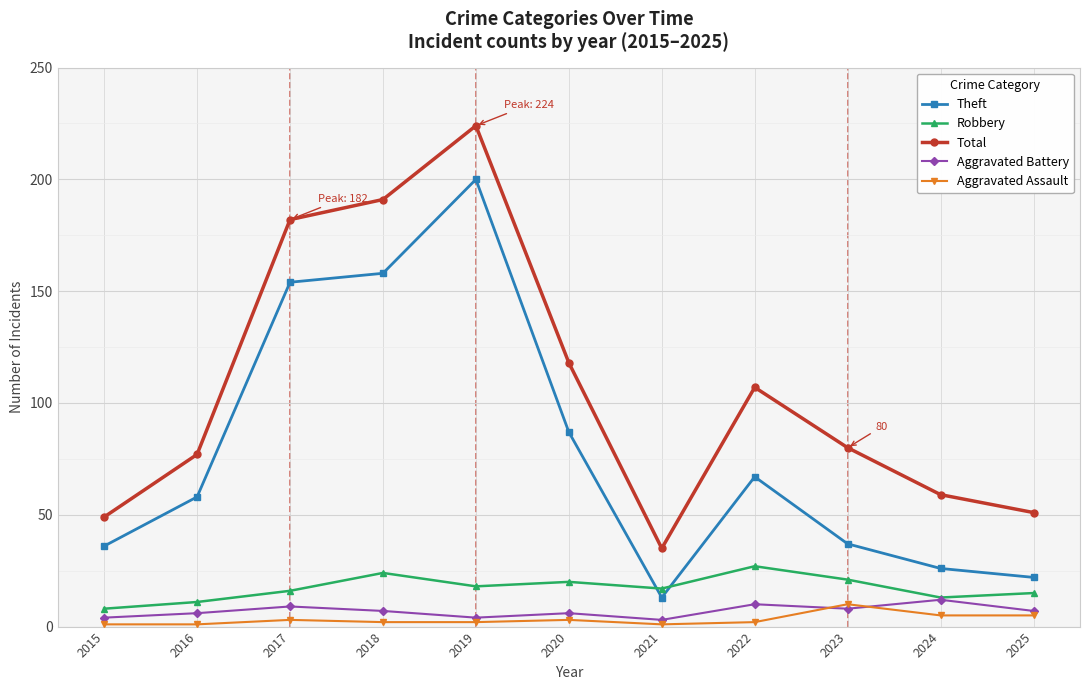

What is the value of the Aggravated Assault point at the 5th from the left?

2